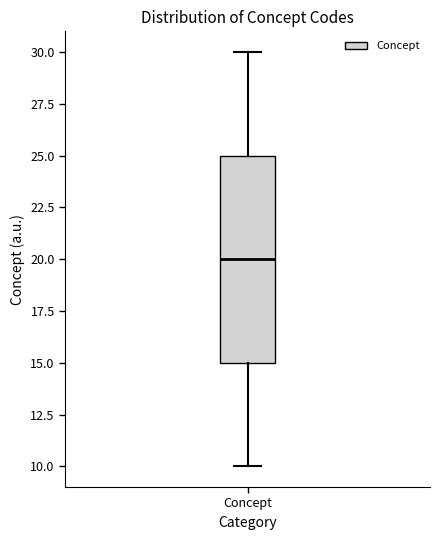

Where does the upper whisker of the box for Concept end on the y-axis? The values are not printed on the chart, so give them approximately, as read against the axis.

30